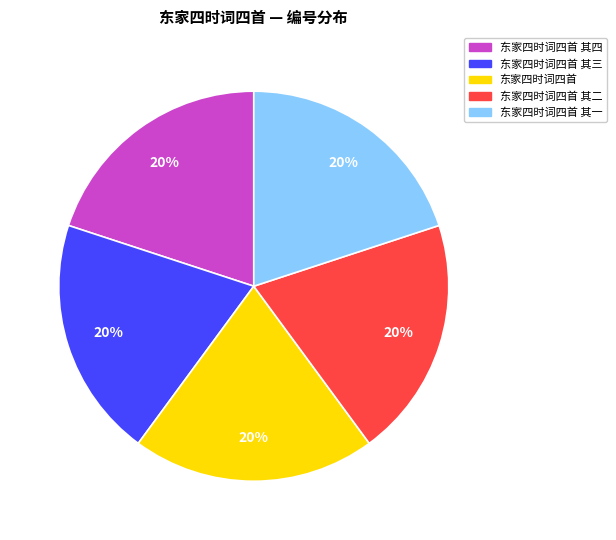

How many slices are in this pie chart?

5